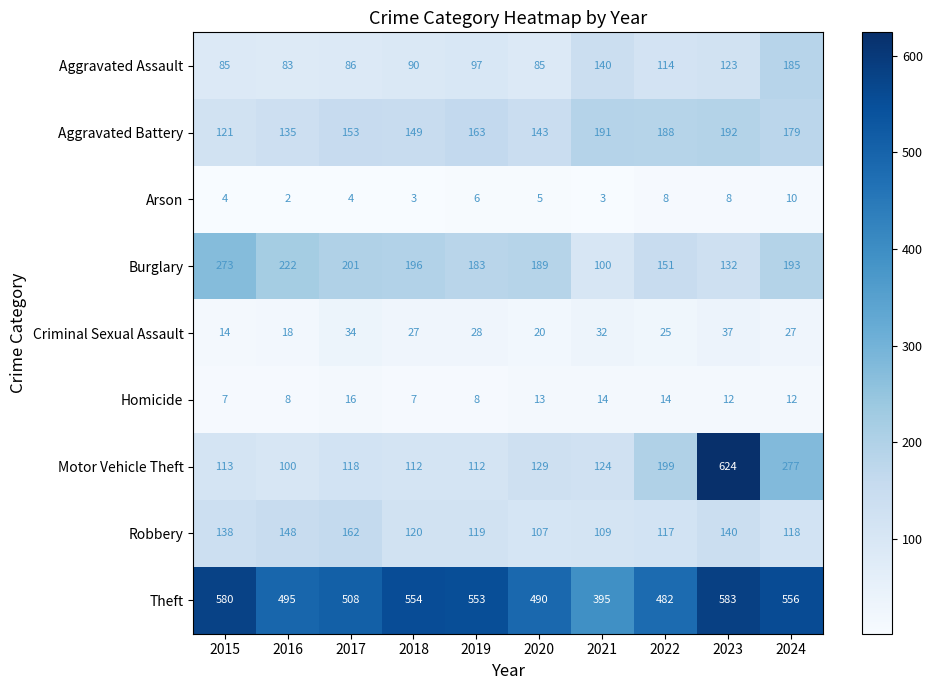

How many categories are shown in the chart?

10